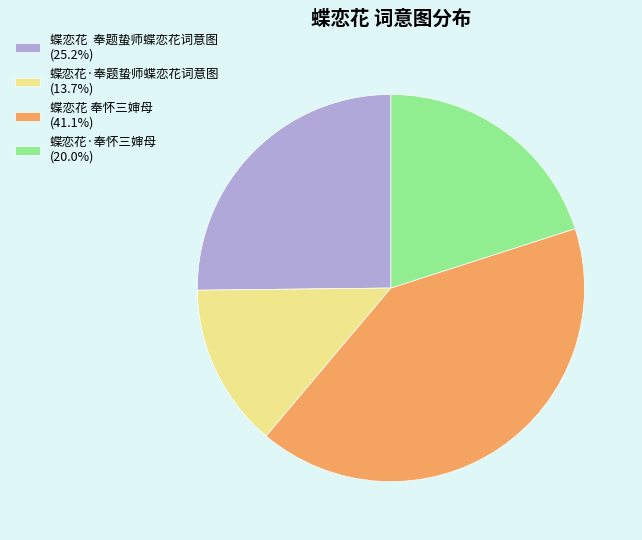

Which slice is the smallest?

蝶恋花·奉题蛰师蝶恋花词意图